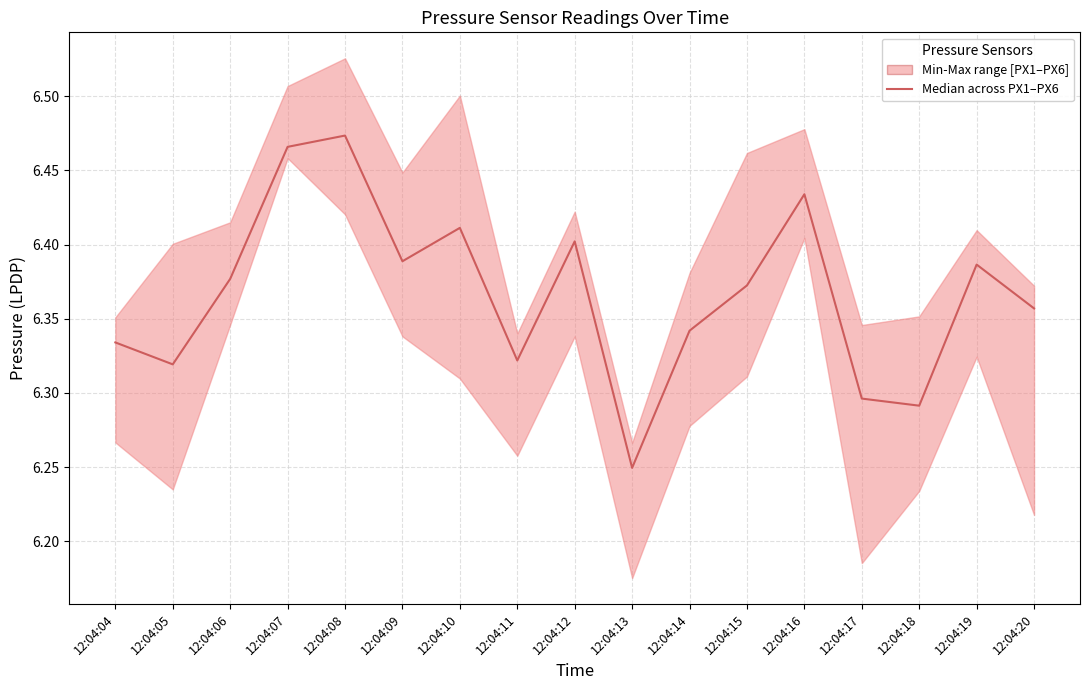

Does the chart display data point markers on the line(s)?

No